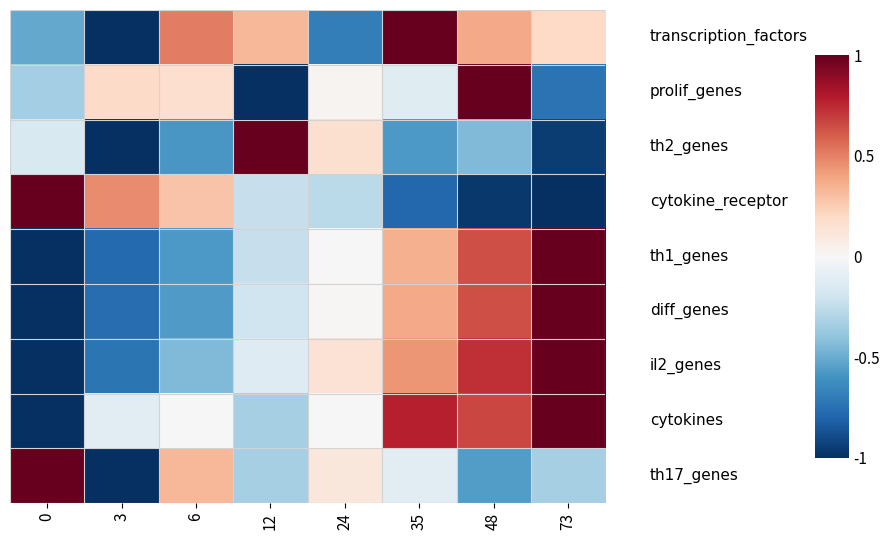

What is the greatest value displayed?

1.0